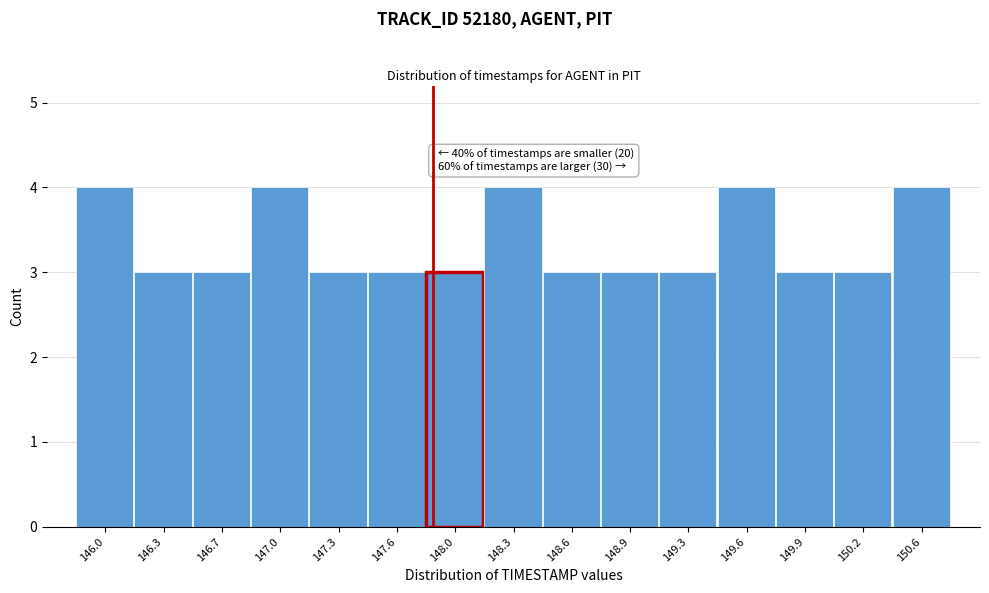

Reading right to left, transcribe all the data shown in this chart.

4	3	3	4	3	3	3	4	3	3	3	4	3	3	4